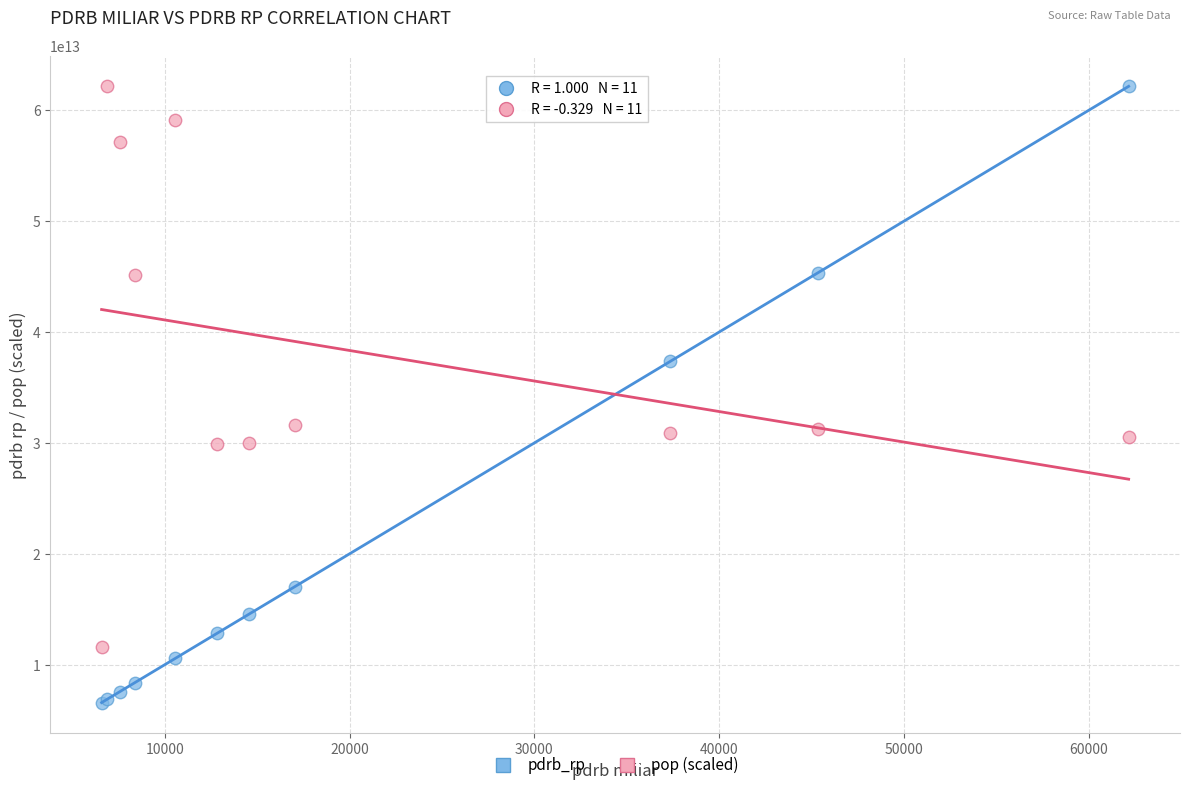

What is the X range (max minus min) for the scatter plot?

55564.6